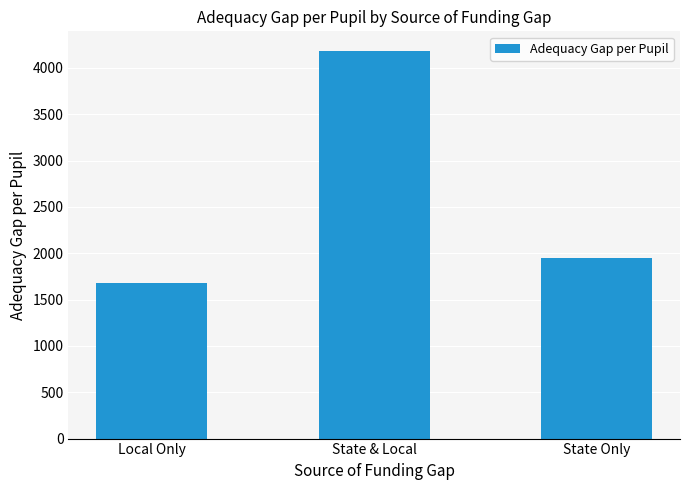

What value does the data have at Local Only, to the nearest 10?

1680